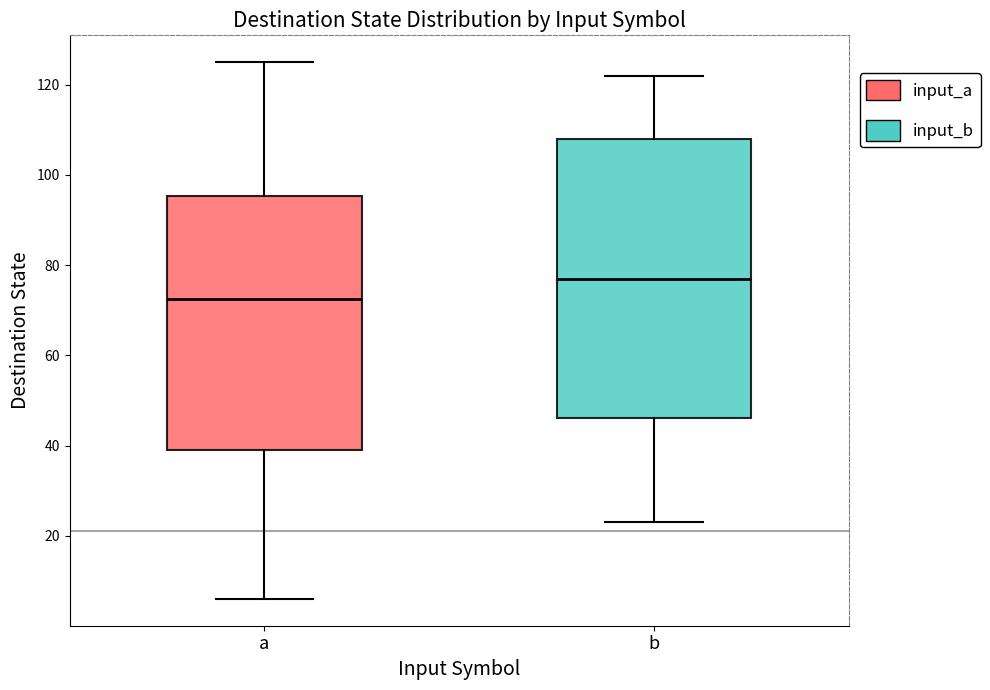

Which box's median line is the highest?

b